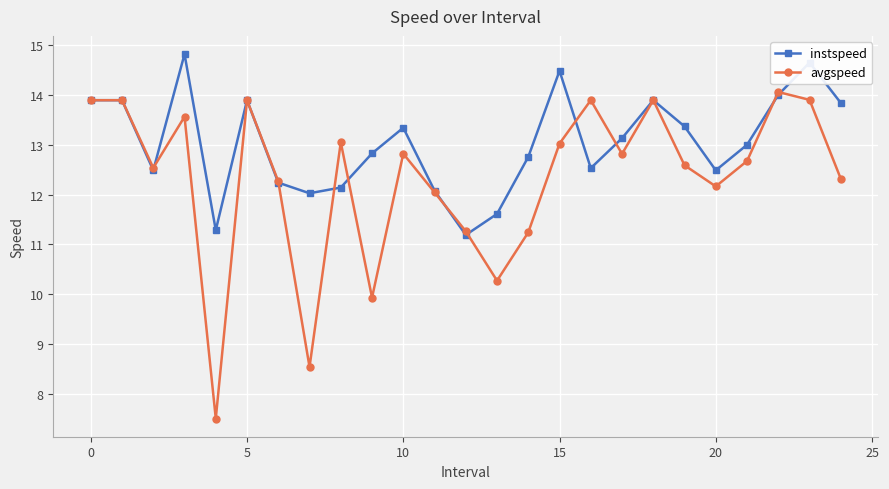

How many values in the avgspeed series exceed 12?

19